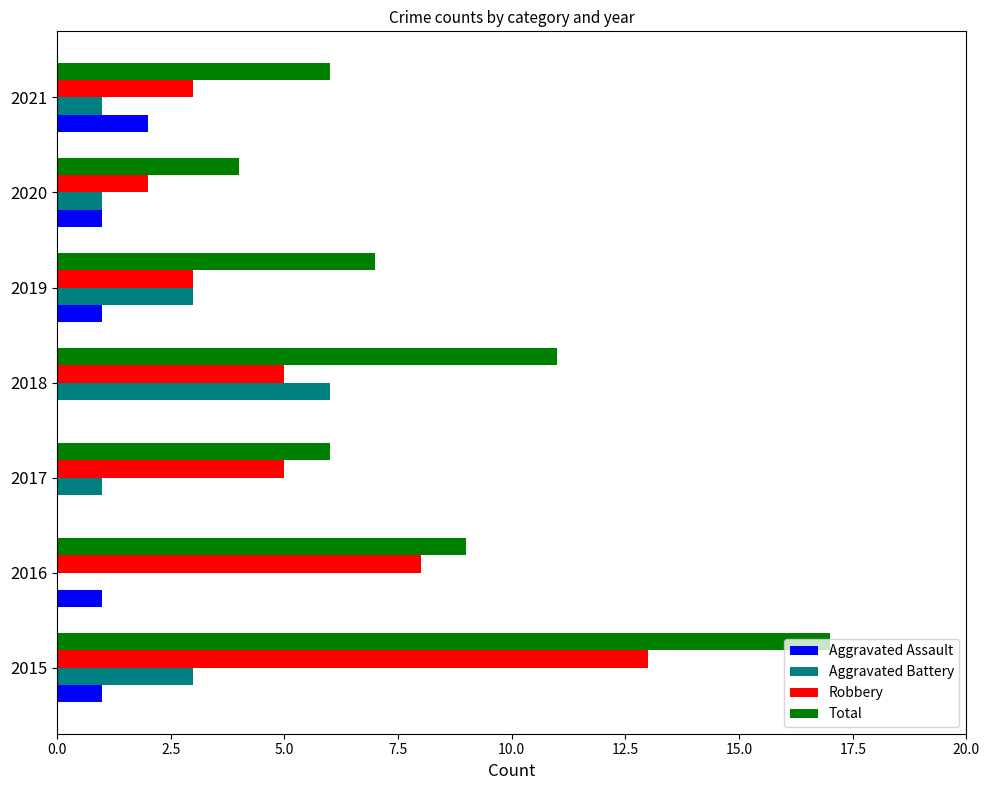

What is the maximum value for Aggravated Battery?

6